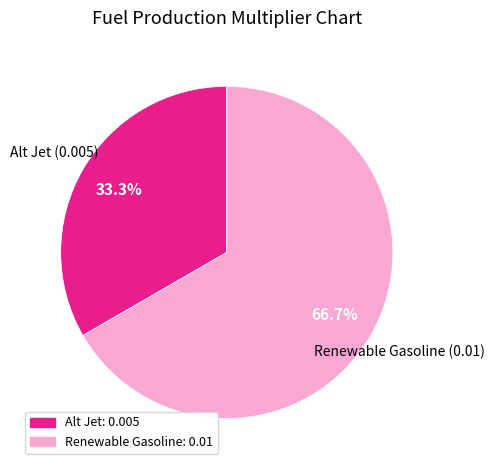

What percentage is the Alt Jet slice, to the nearest percent?

33%